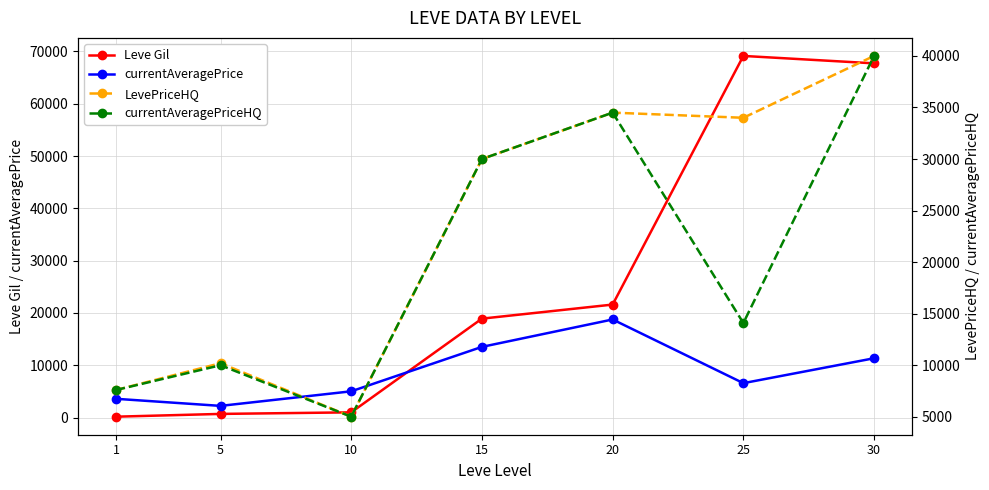

In LevePriceHQ, how many points are lower than both neighbors (excluding endpoints)?

2